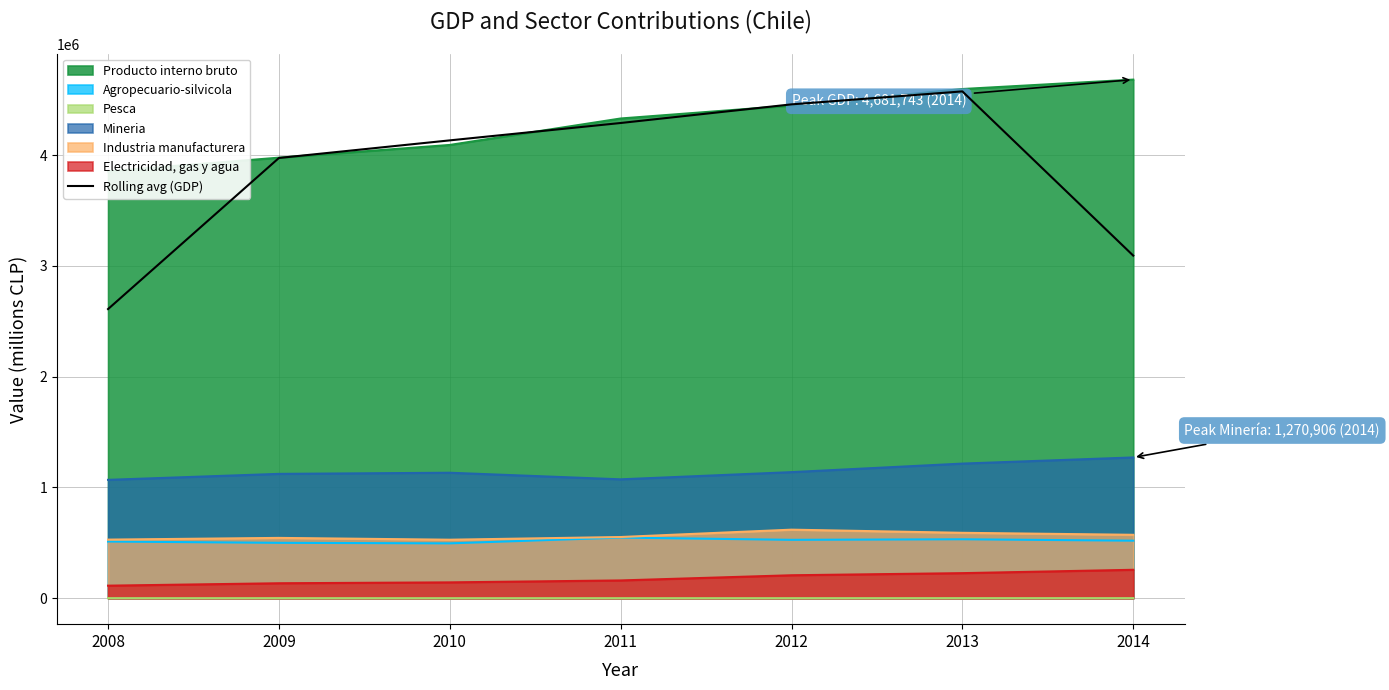

How many distinct data groups are displayed?

1